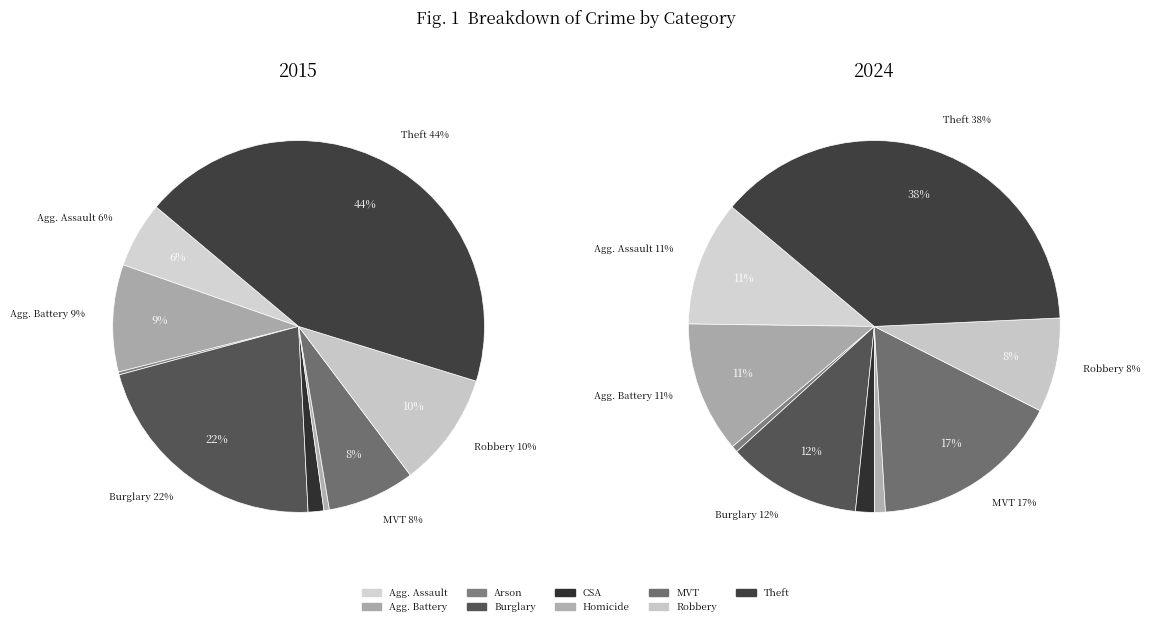

Is it true that Motor Vehicle Theft is 11% of the pie?

False